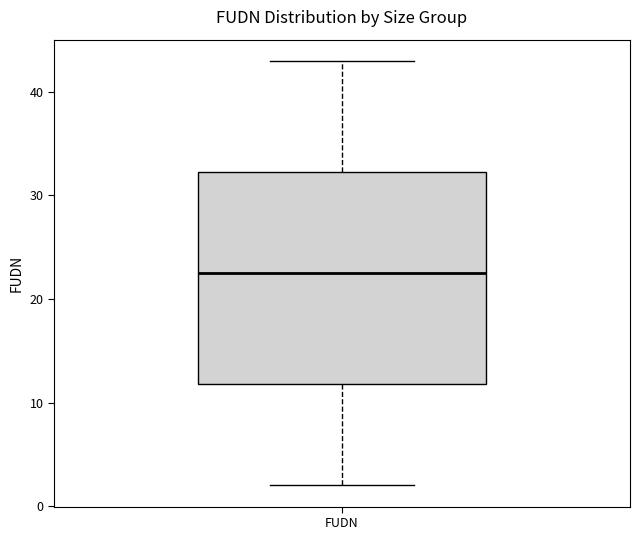

Where is the lower edge of the box for FUDN on the y-axis? The values are not printed on the chart, so give them approximately, as read against the axis.

12